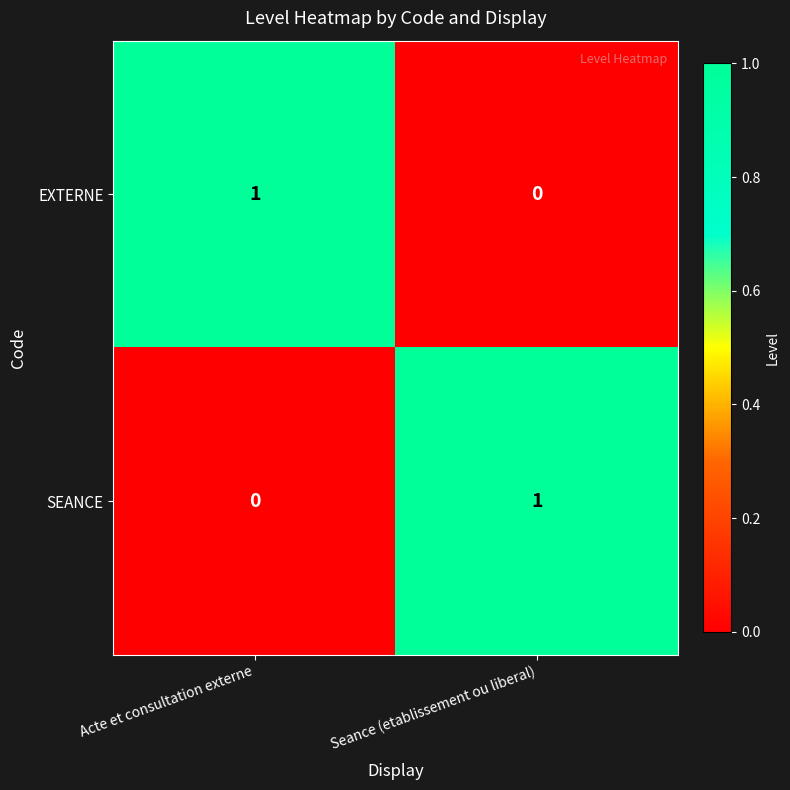

Reading right to left, list all the values displayed in this chart.

EXTERNE: Seance (etablissement ou liberal)=0	Acte et consultation externe=1
SEANCE: Seance (etablissement ou liberal)=1	Acte et consultation externe=0